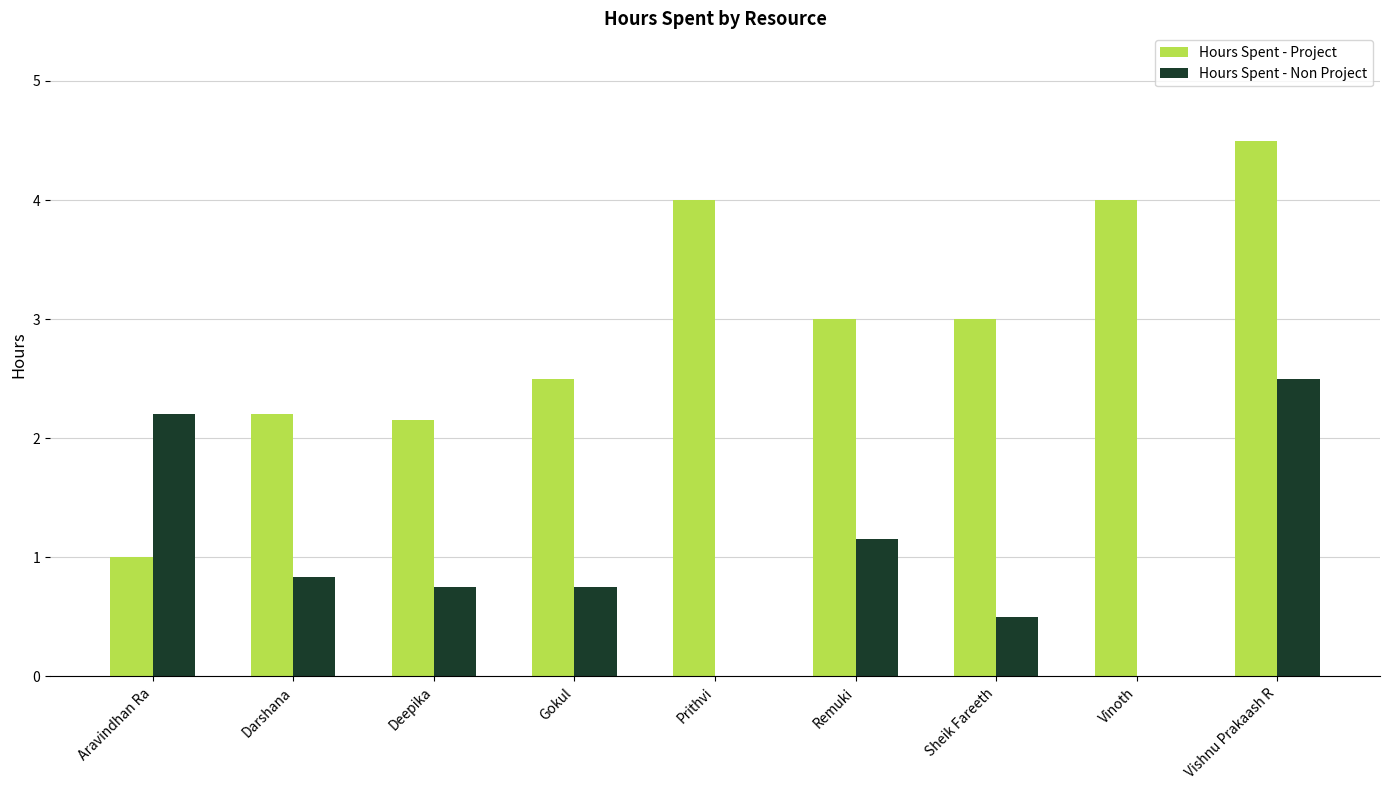

Between Darshana and Prithvi, which series saw the biggest shift?

Hours Spent - Project